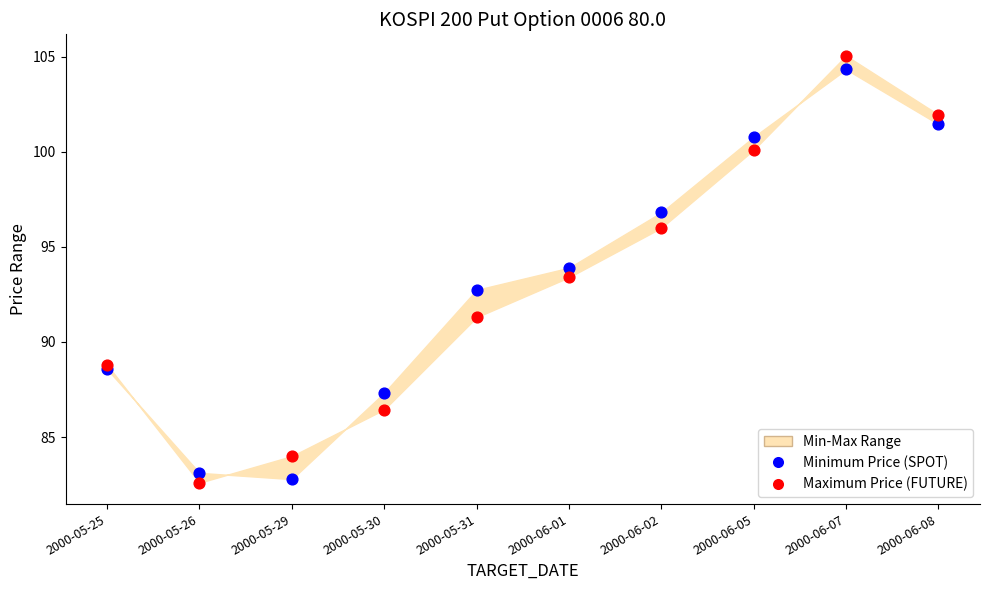

Which series reaches the minimum Y coordinate?

Maximum Price (FUTURE)